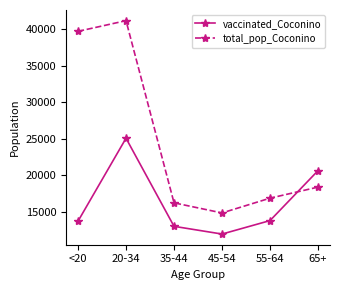

Which category has the highest value across all series?

20-34